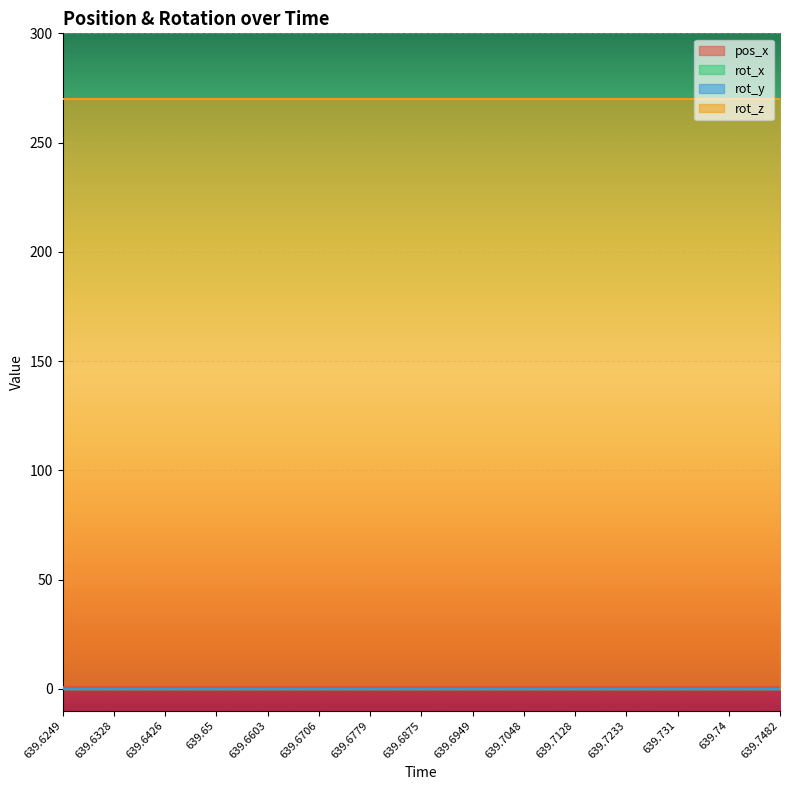

At how many categories does at least one series exceed 217?

15